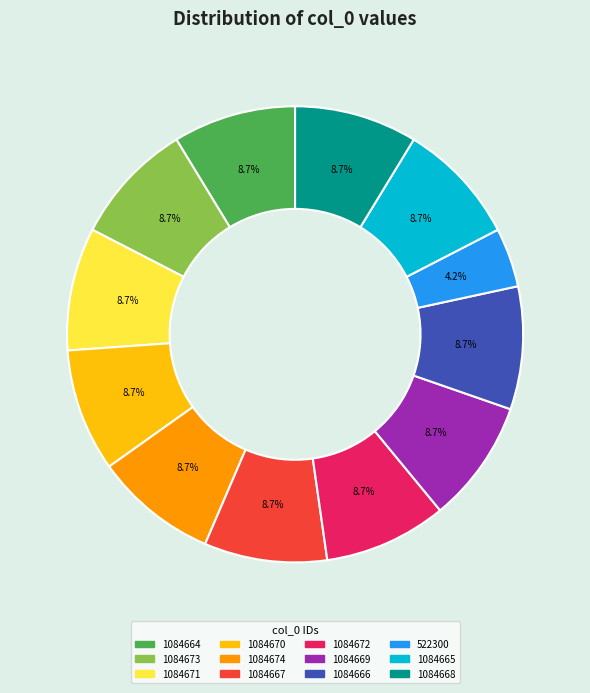

What is the smallest slice in the pie chart?

522300